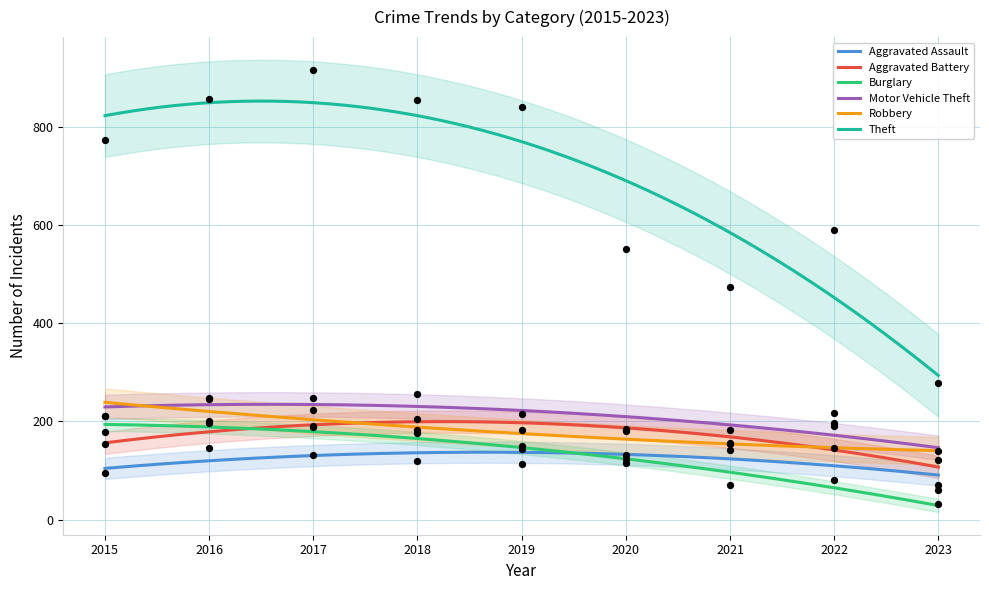

What are all the series names shown in the legend?

Aggravated Assault, Aggravated Battery, Burglary, Motor Vehicle Theft, Robbery, Theft